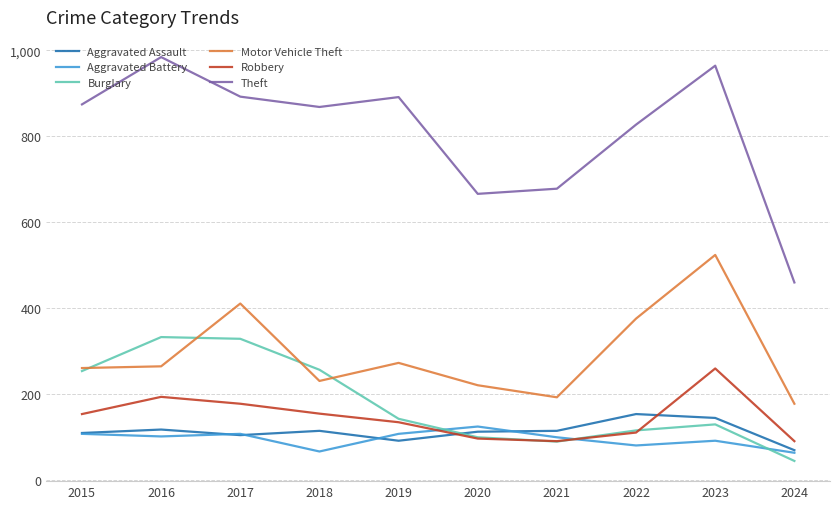

What value does the Aggravated Battery series have at 2016, to the nearest 10?

100